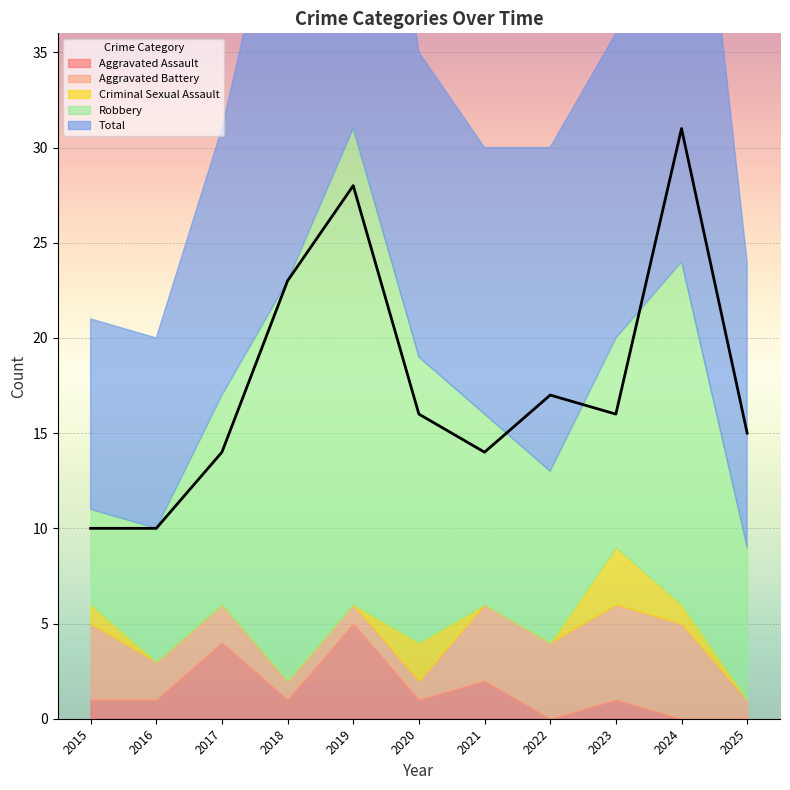

How many data points in Aggravated Assault are above 1?

3